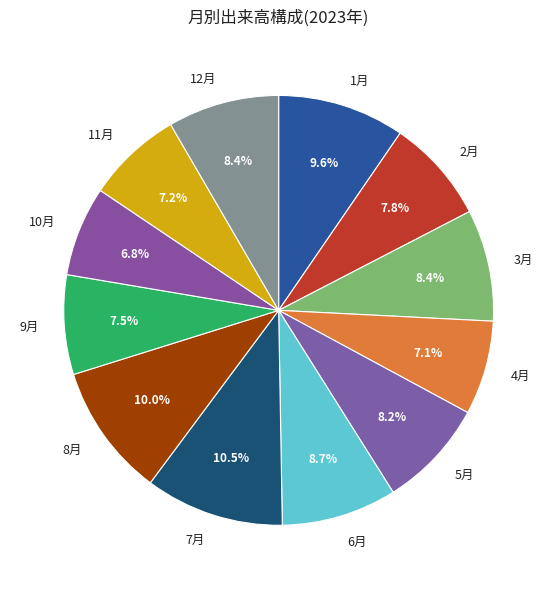

What is the ratio of the value at 12月 to the value at 5月?

1.0